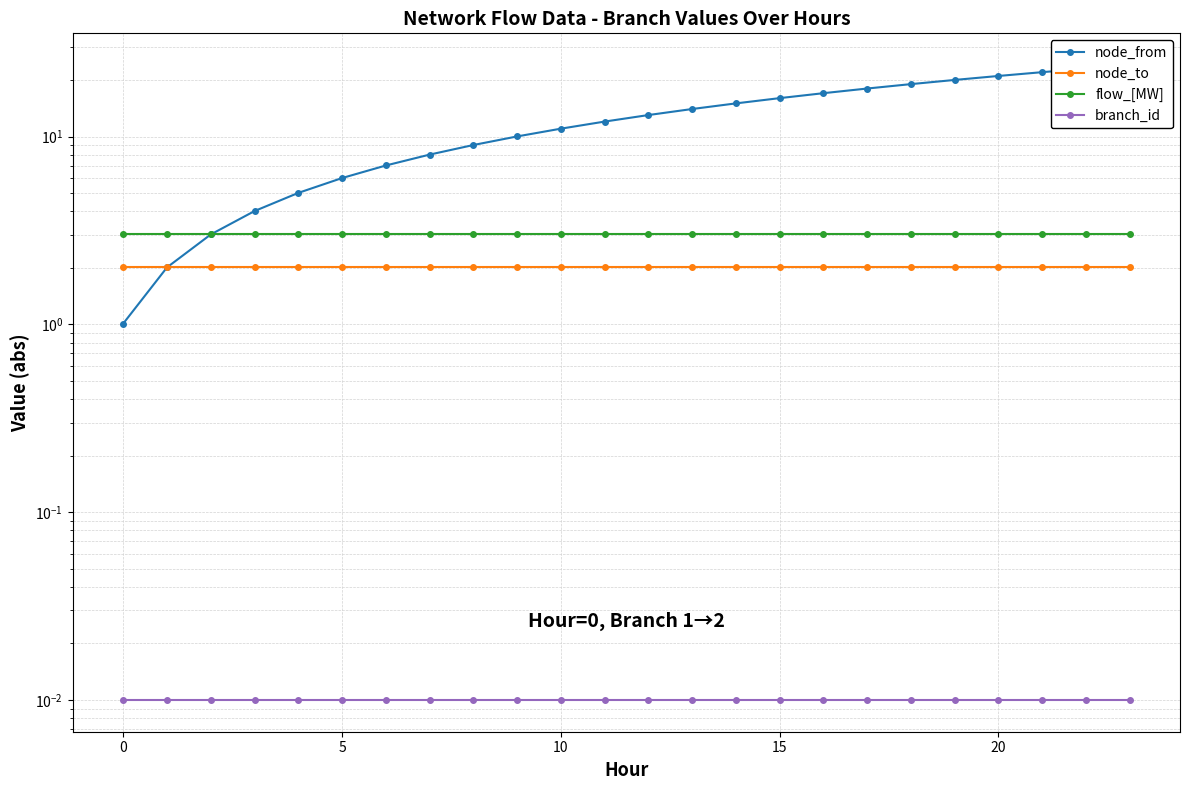

What is the label of the 11th point from the right?

13